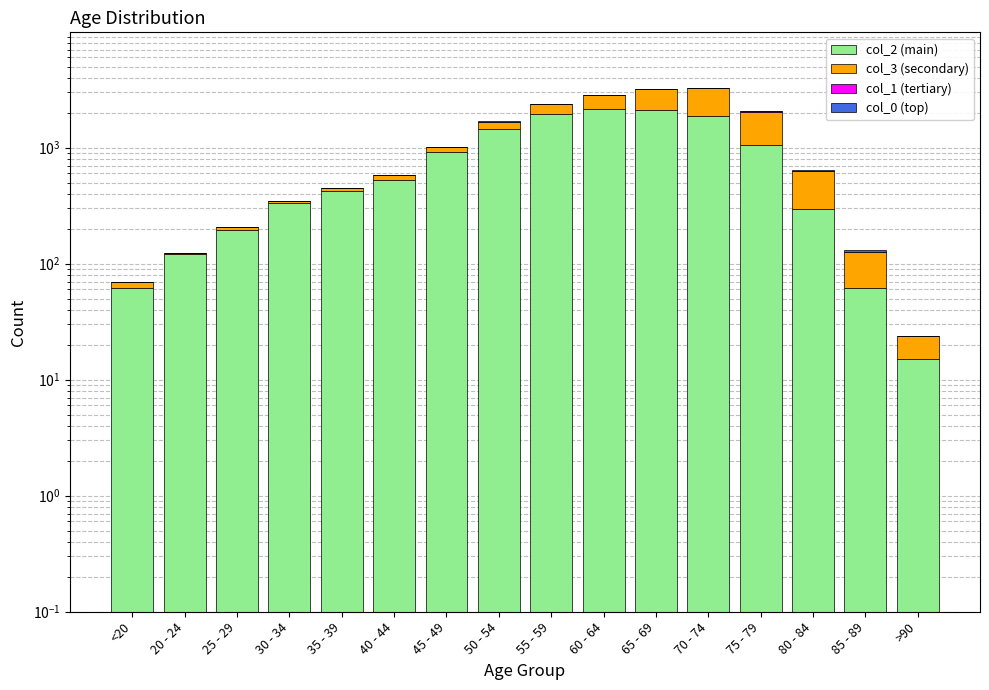

The value of col_1 (tertiary) at 70 - 74 is 14. True or false?

True